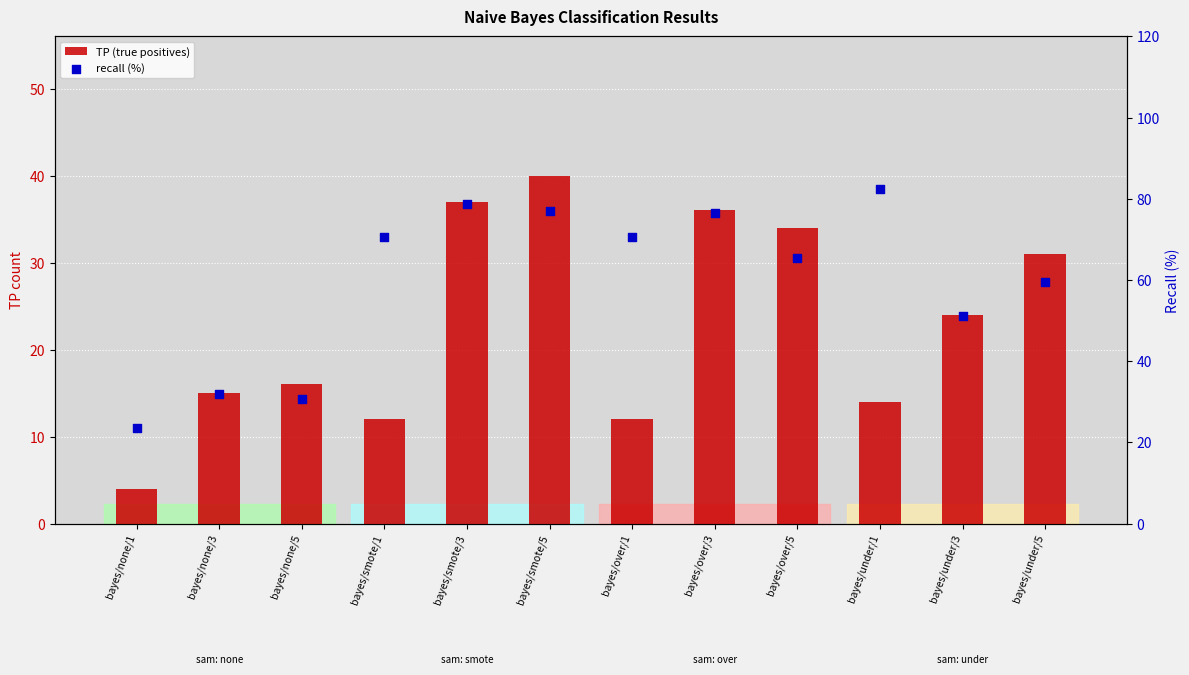

Which series reaches the minimum Y coordinate?

TP (true positives)